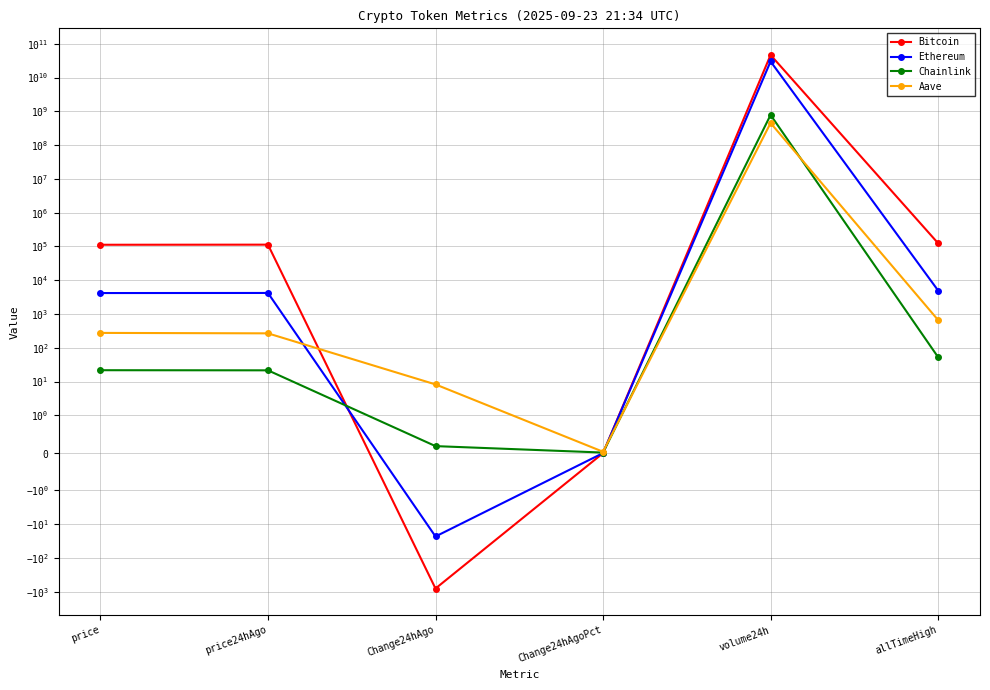

What is the maximum value for Chainlink?

778150942.0